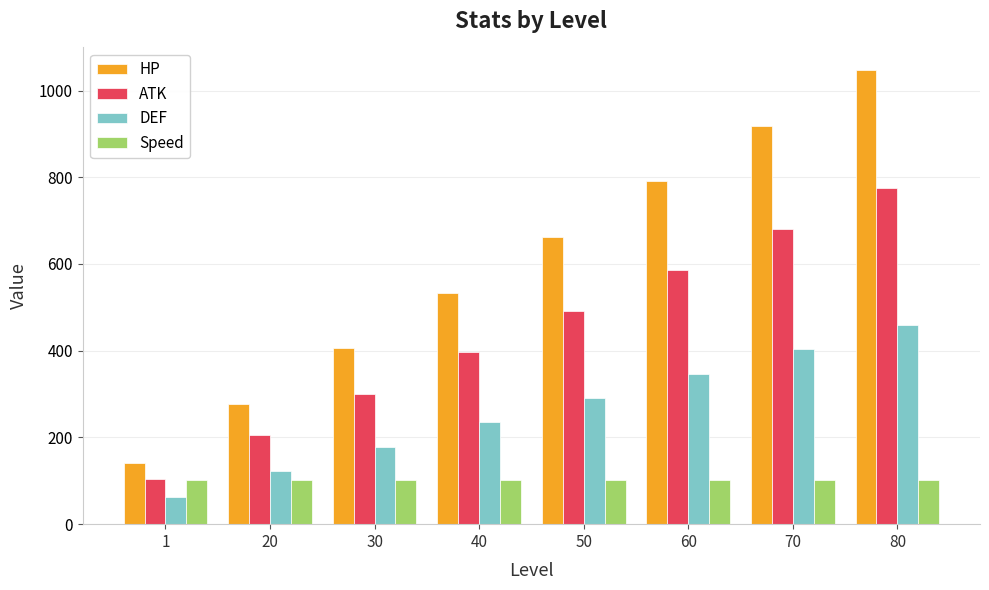

Rank the series at 70 from highest to lowest value.

HP, ATK, DEF, Speed